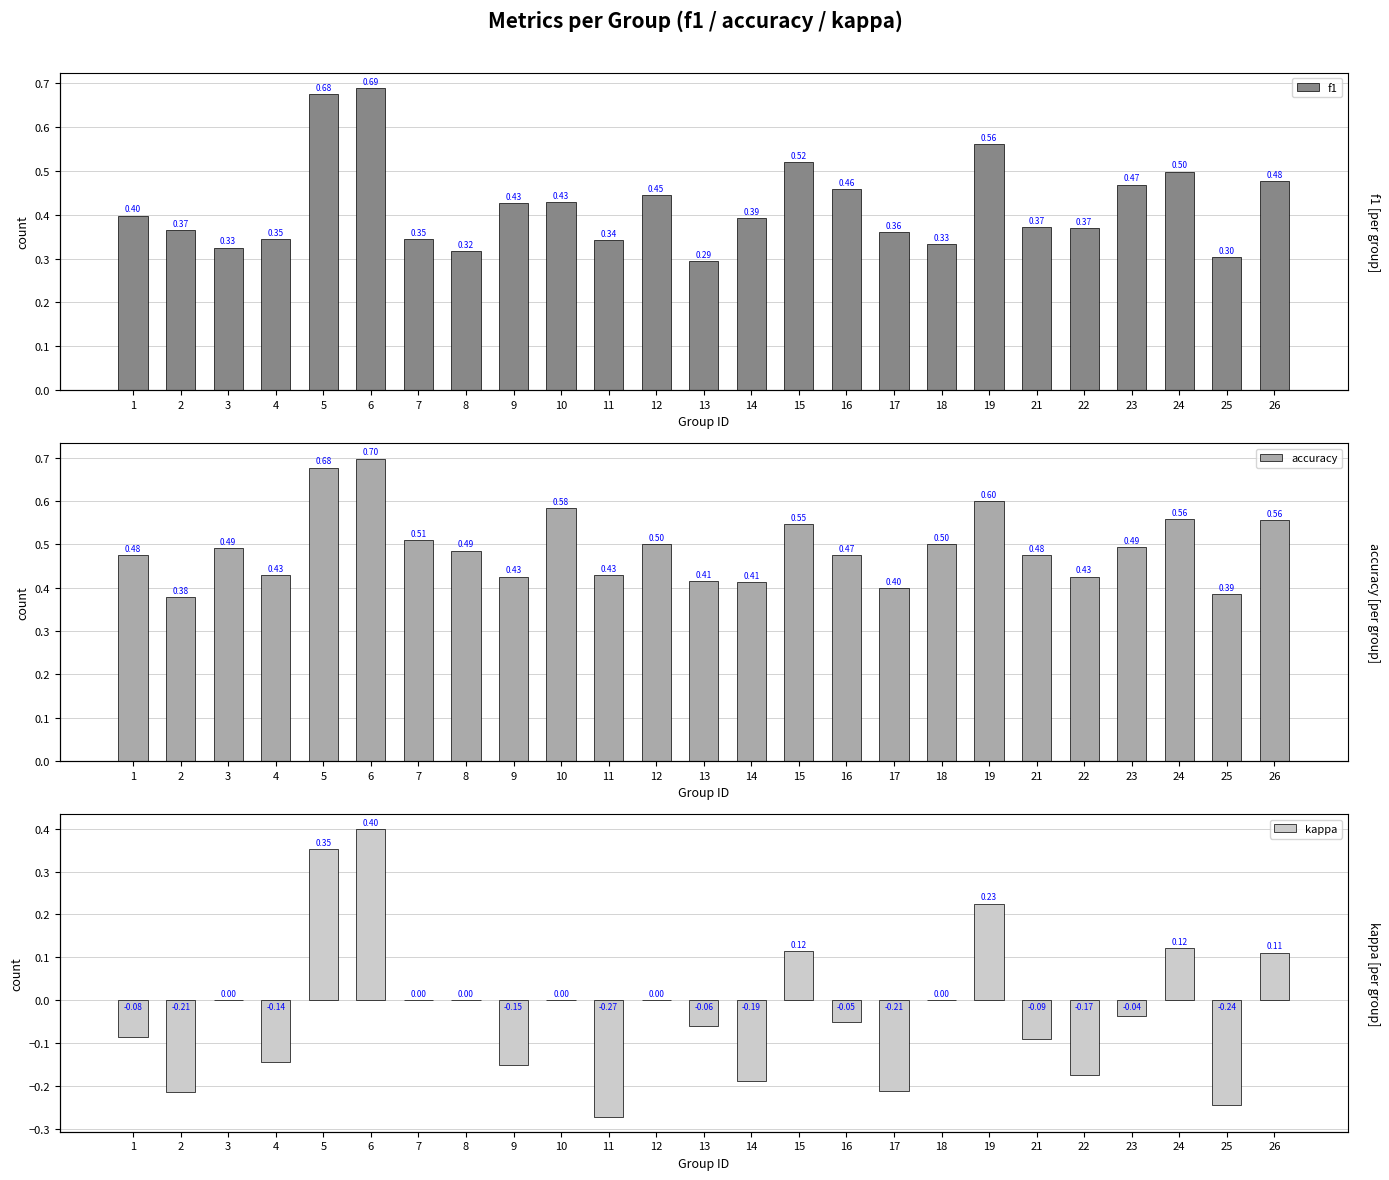

How many data points does each series have?

25